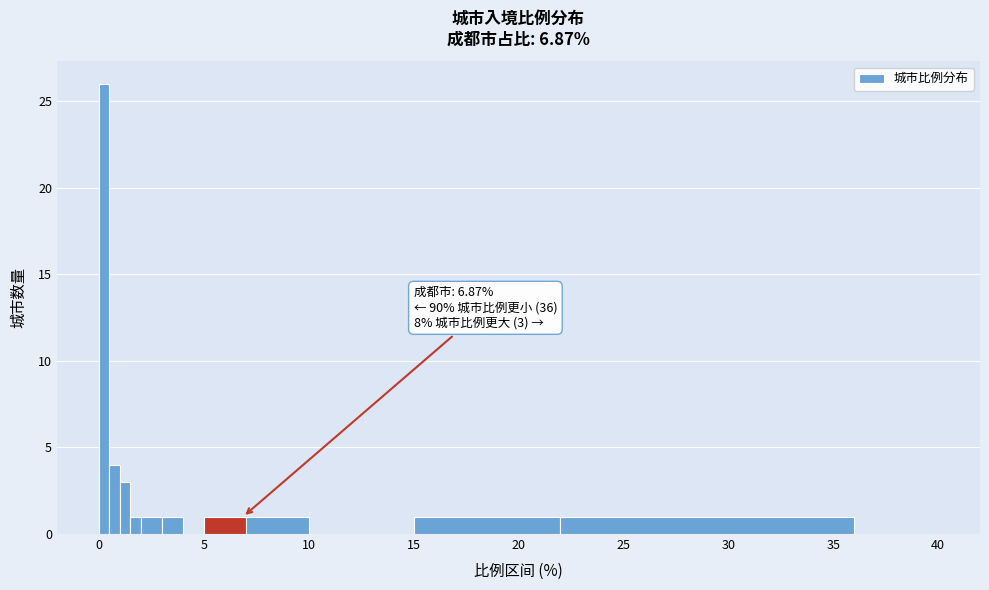

Read against the x-axis, roughly where is the centre of the tallest bar?

0.5